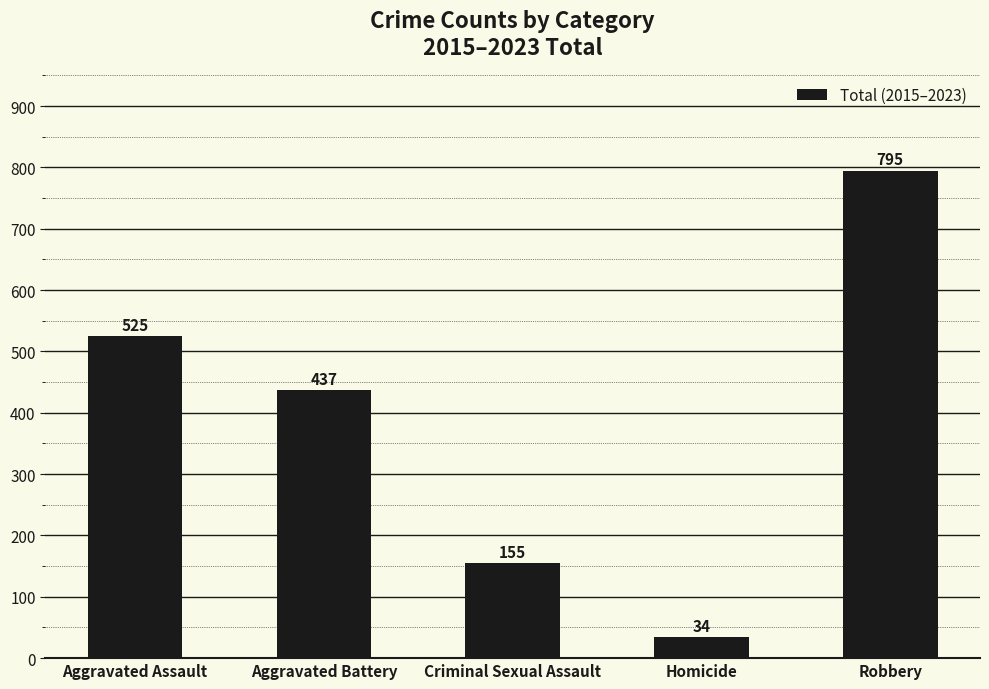

Approximately how many times larger is the value at Robbery compared to Aggravated Assault?

1.5